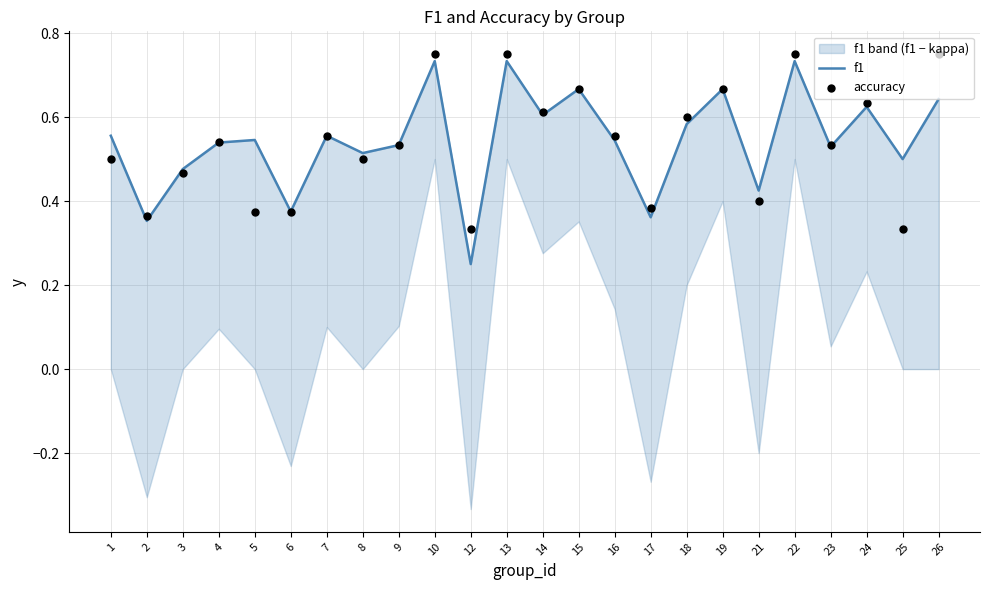

Which series reaches the minimum Y coordinate?

f1